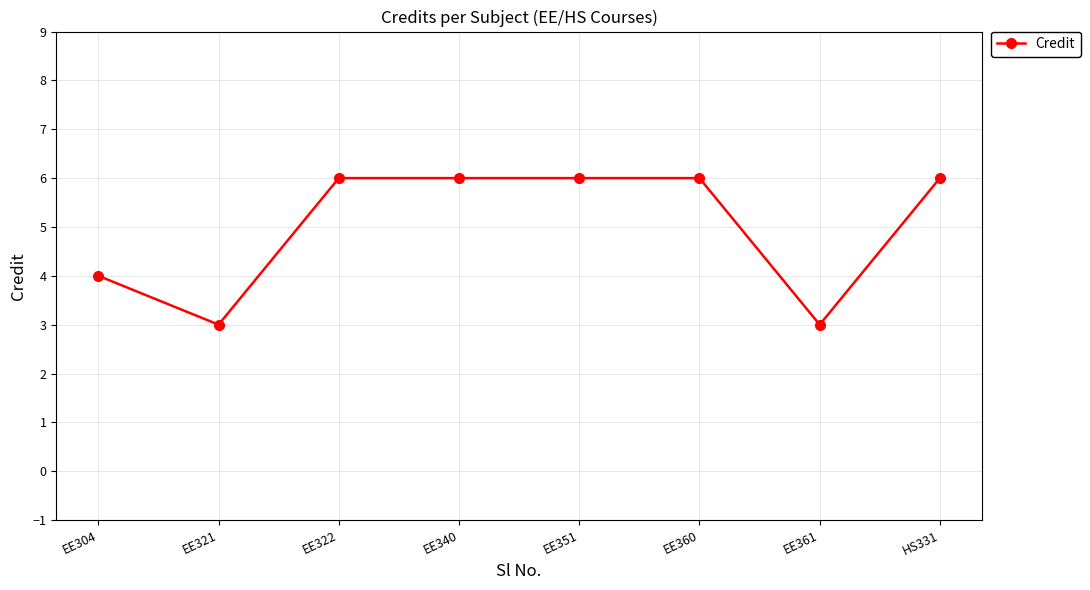

How many values are below 6?

3